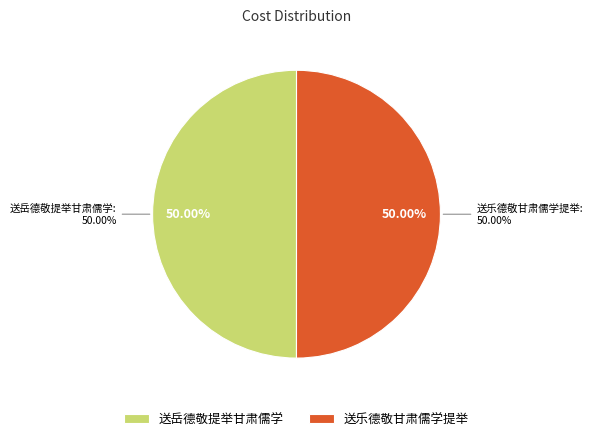

How many slices are in this pie chart?

2